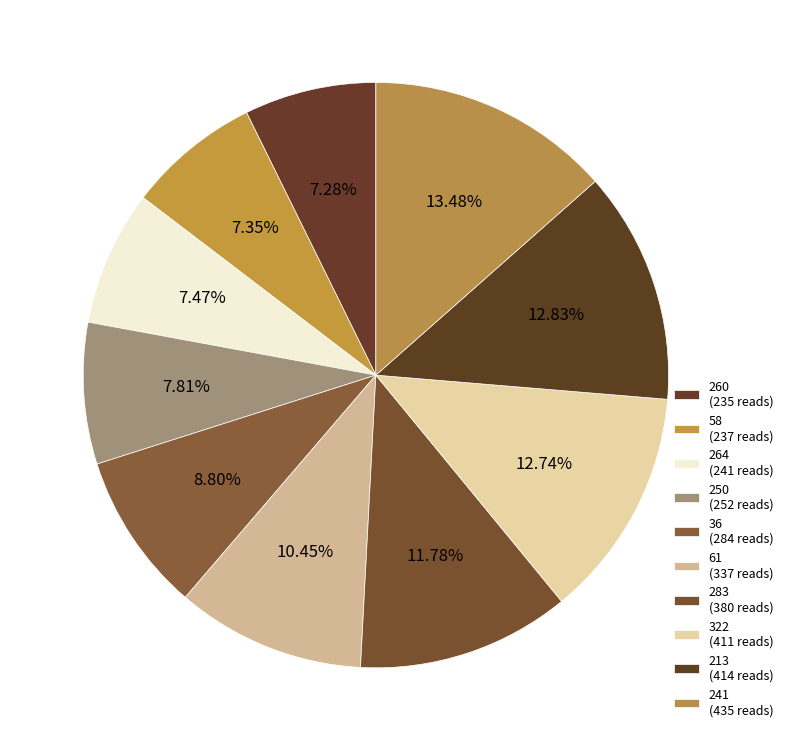

Is it true that 260 is 7% of the pie?

True